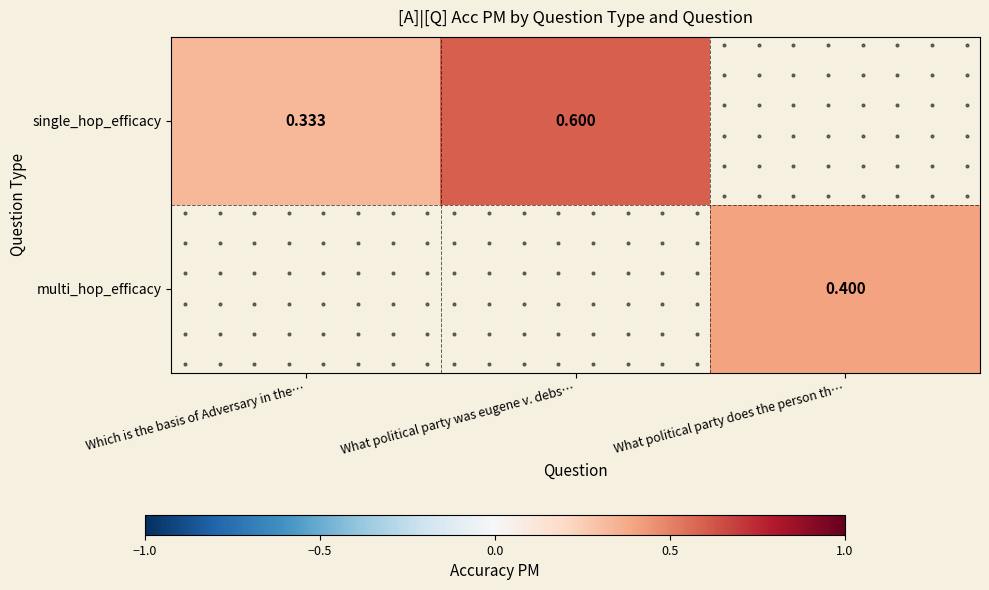

How many distinct data groups are displayed?

2